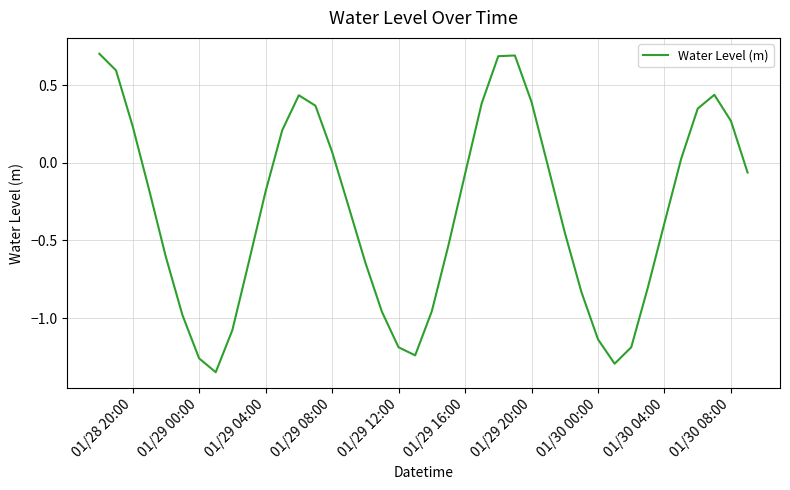

What is the maximum value shown in the chart?

0.7